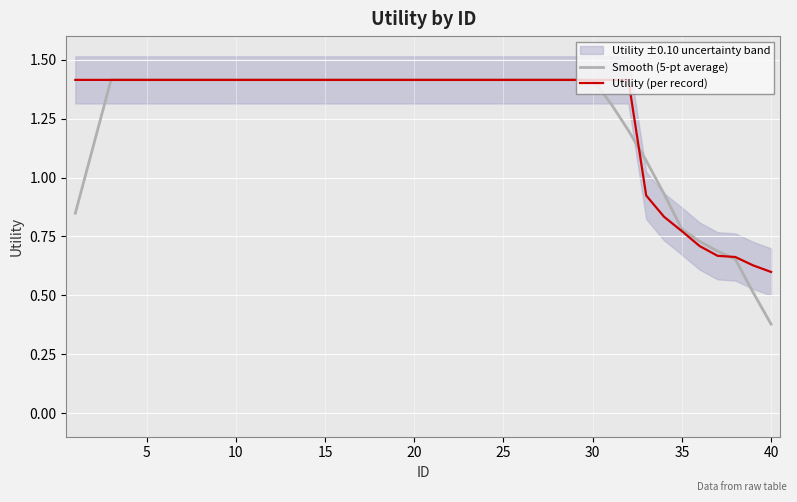

The Utility (per record) series shows 2.2 at 30. True or false?

False